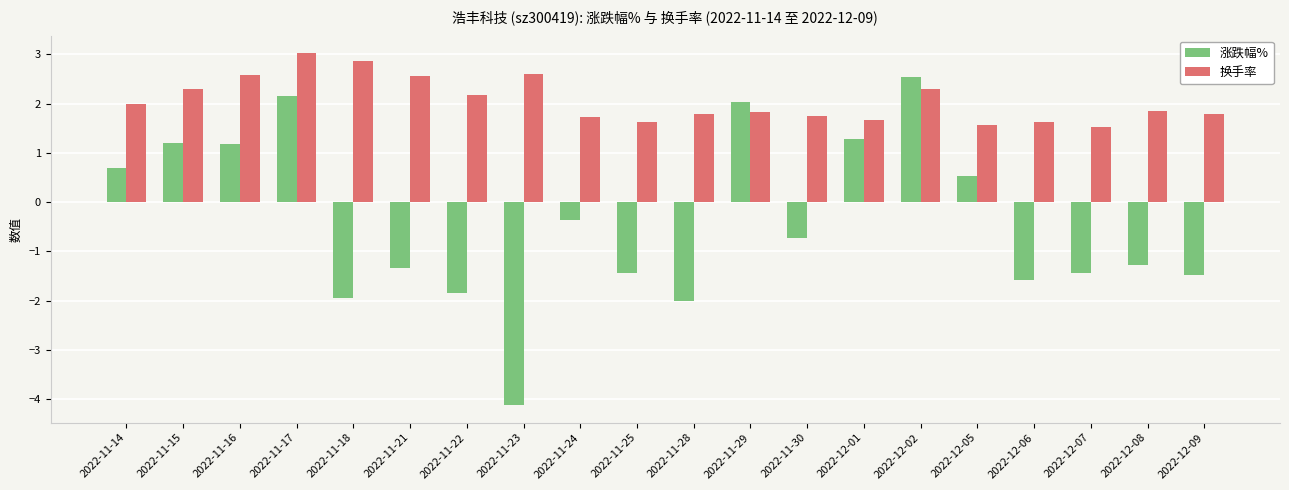

The 涨跌幅% series shows -1.9 at 2022-11-18. True or false?

True